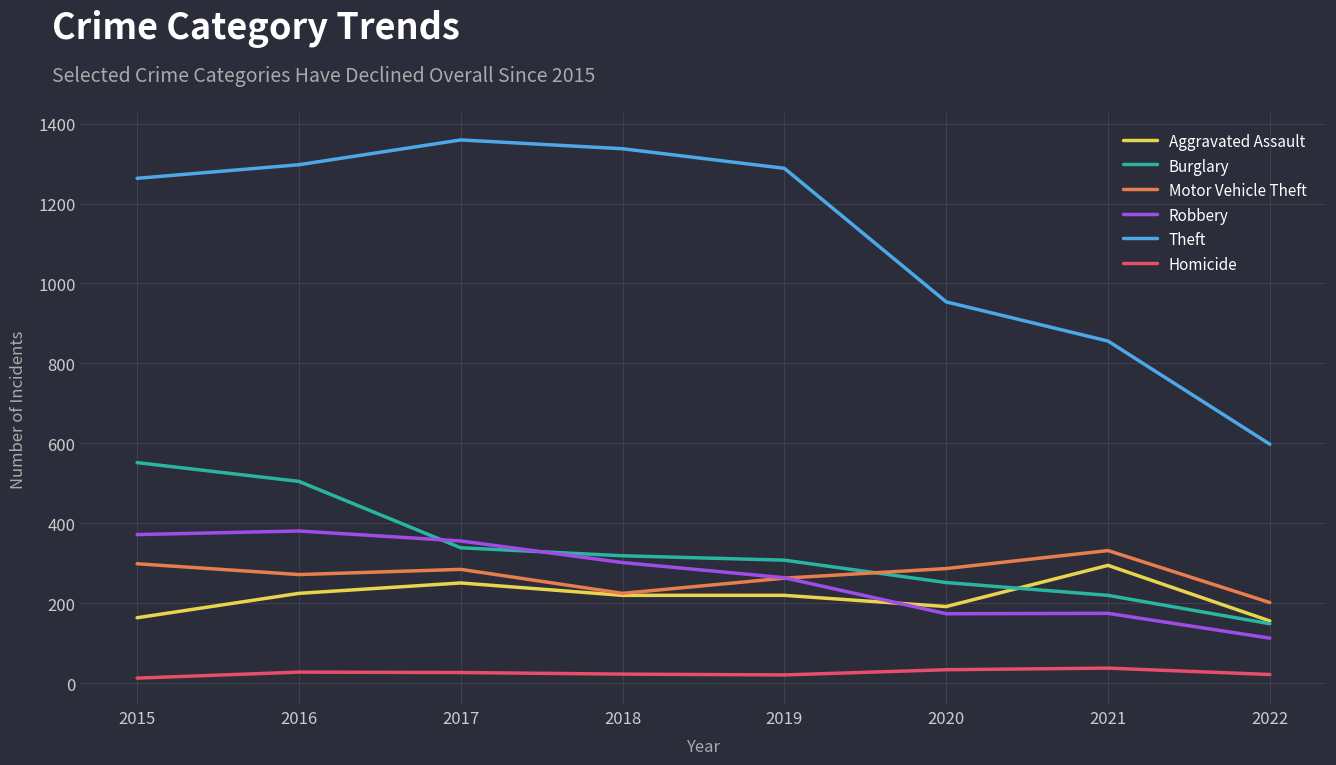

What is the difference between the highest and lowest values at 2017?

1332